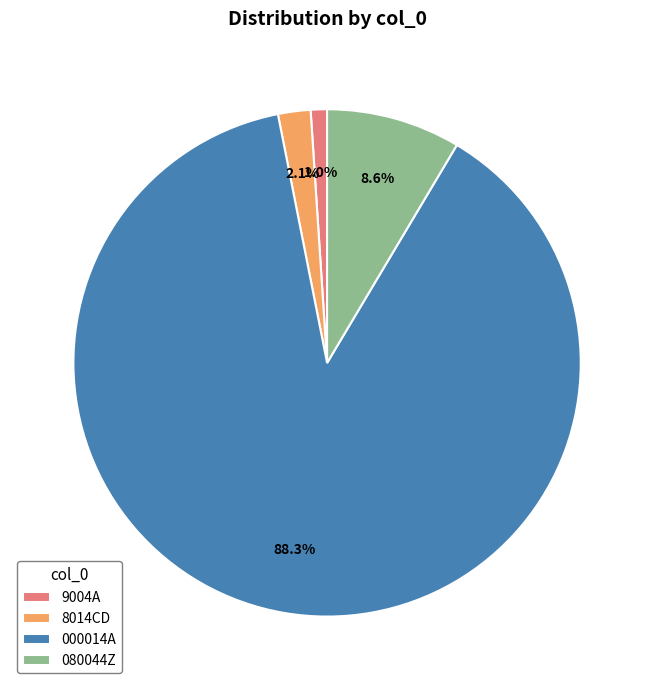

The 000014A slice represents 73% of the pie. True or false?

False